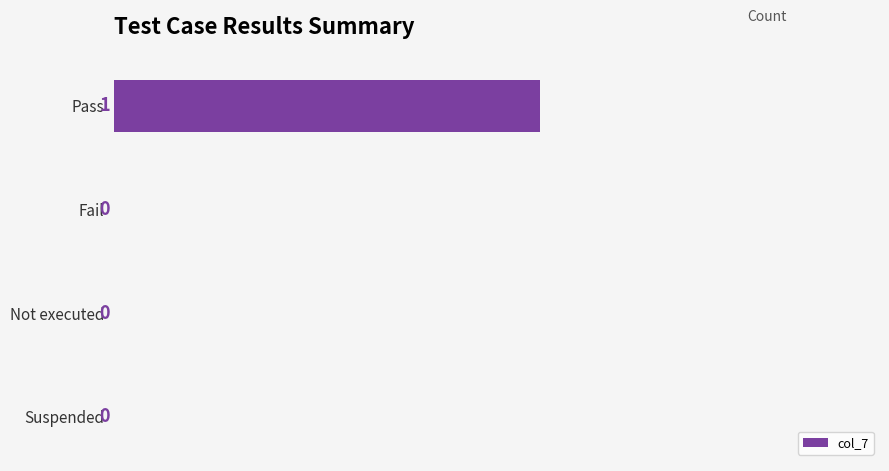

Which label corresponds to the largest value in the chart?

Pass